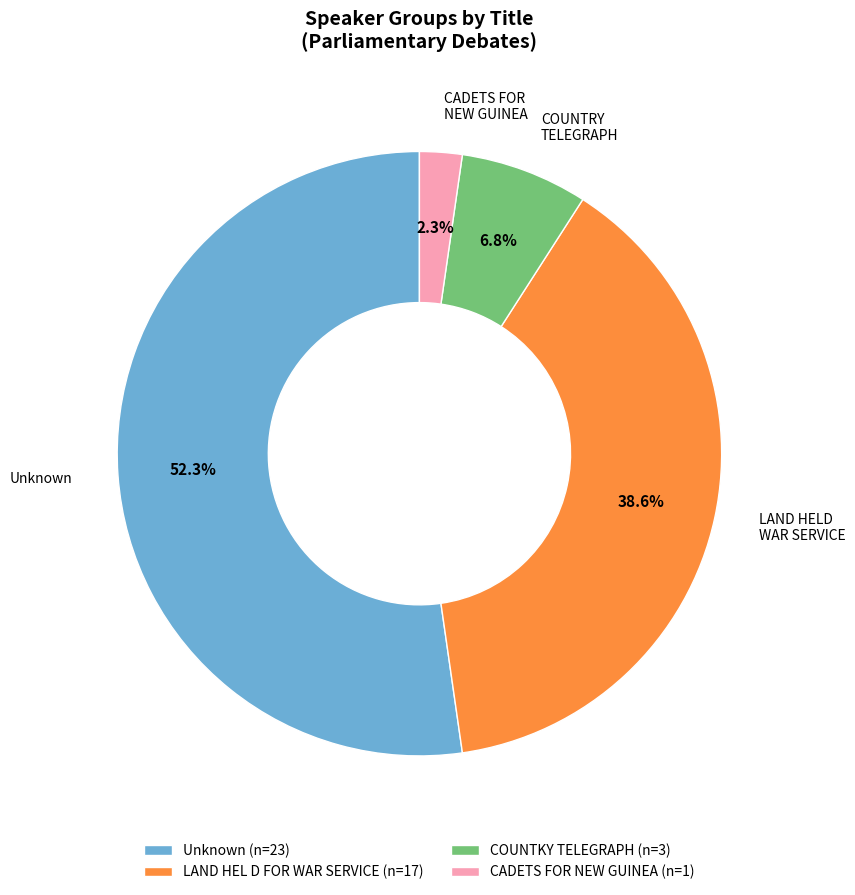

Is there a majority slice in this chart?

Yes